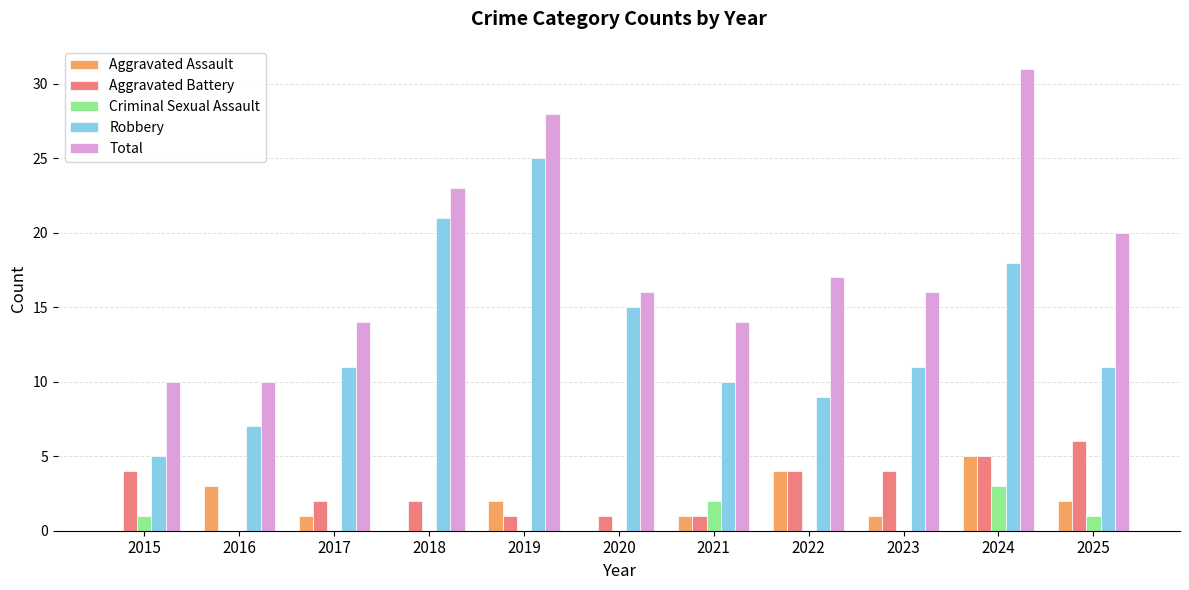

What is the sum of the Robbery values at 2025 and 2020?

26